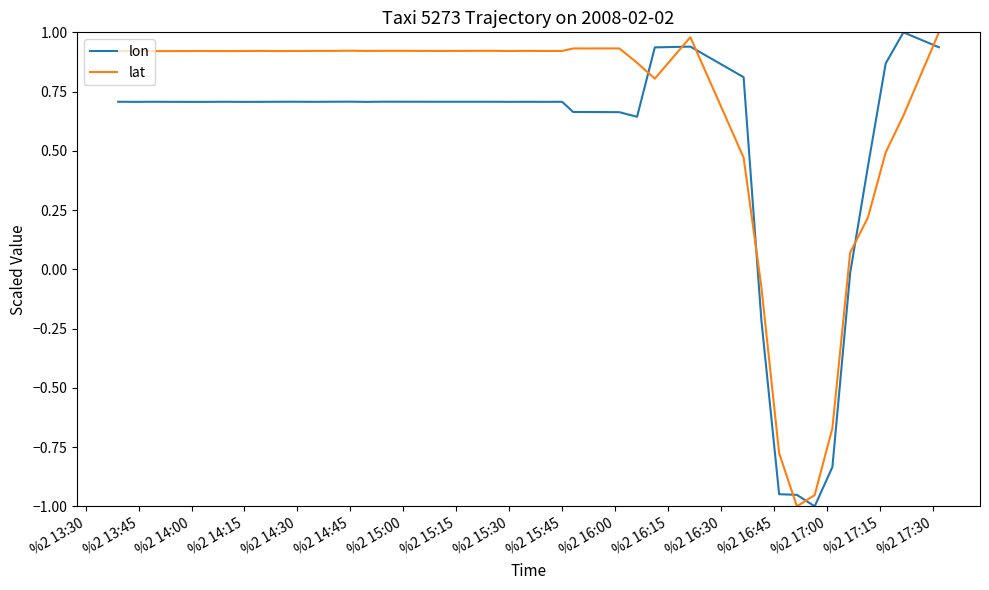

Which series has the widest spread of values?

lon